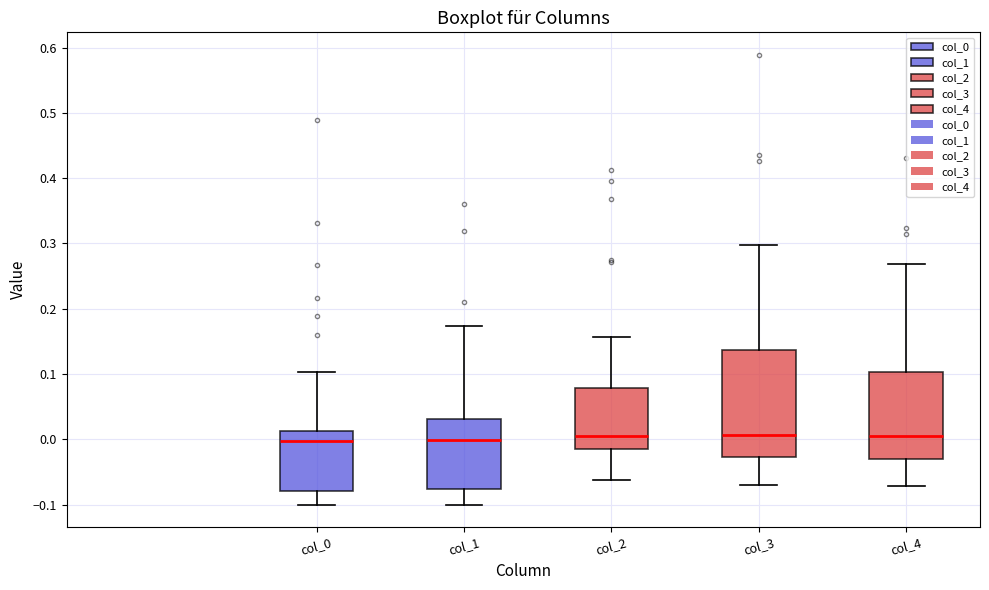

Reading left to right, read every box against the y-axis: the position of its median line, the range the box covers, and the ends of its whiskers. The values are not printed on the chart, so give them approximately, as read against the axis.

col_0: median 0.00, box -0.08 to 0.01, whiskers -0.10 to 0.10
col_1: median 0.00, box -0.08 to 0.03, whiskers -0.10 to 0.17
col_2: median 0.01, box -0.01 to 0.08, whiskers -0.06 to 0.16
col_3: median 0.01, box -0.03 to 0.14, whiskers -0.07 to 0.30
col_4: median 0.00, box -0.03 to 0.10, whiskers -0.07 to 0.27